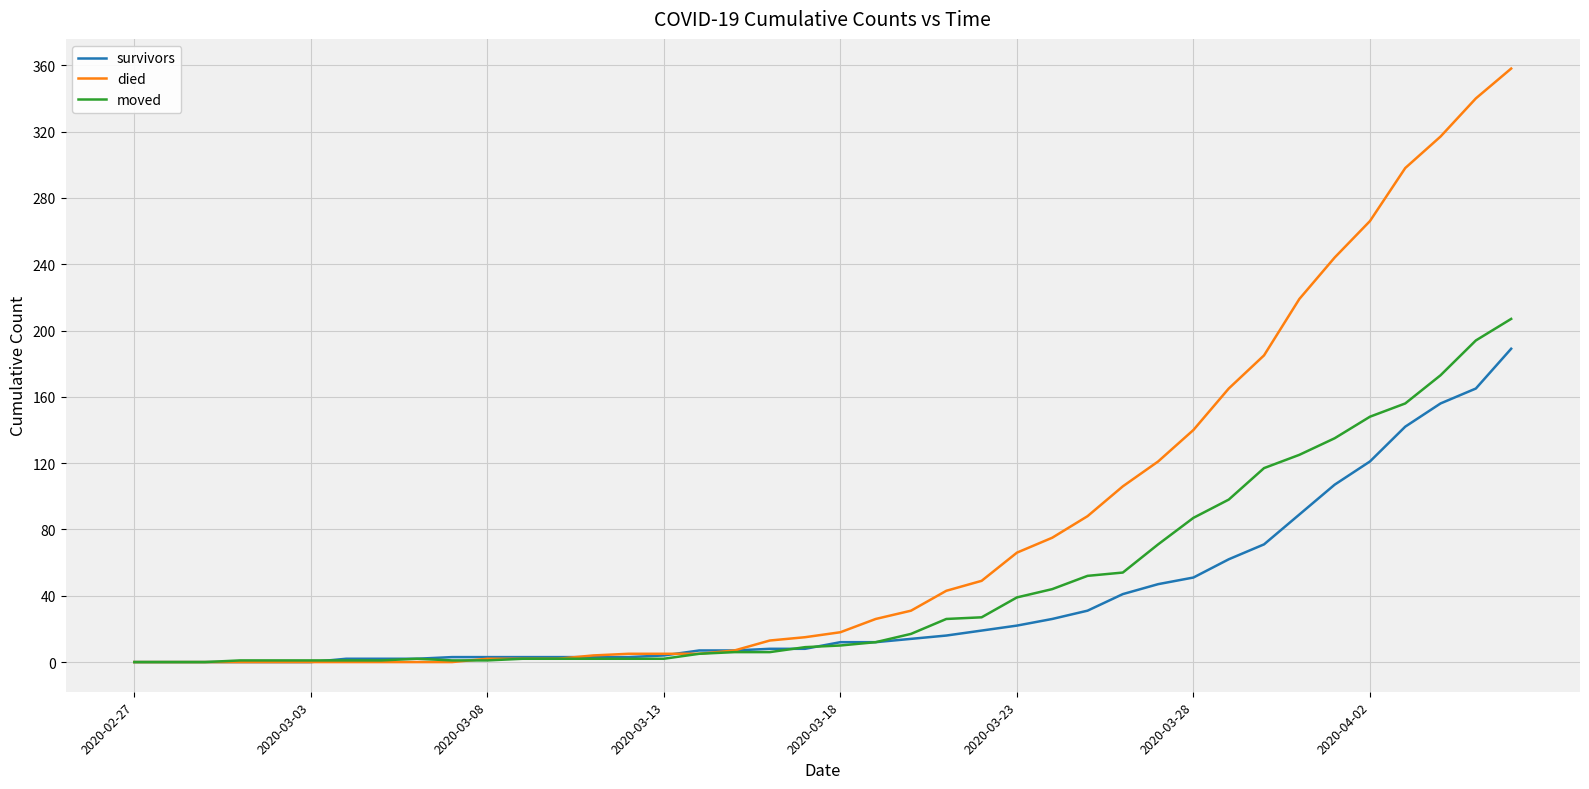

Does the chart have visible grid lines?

Yes